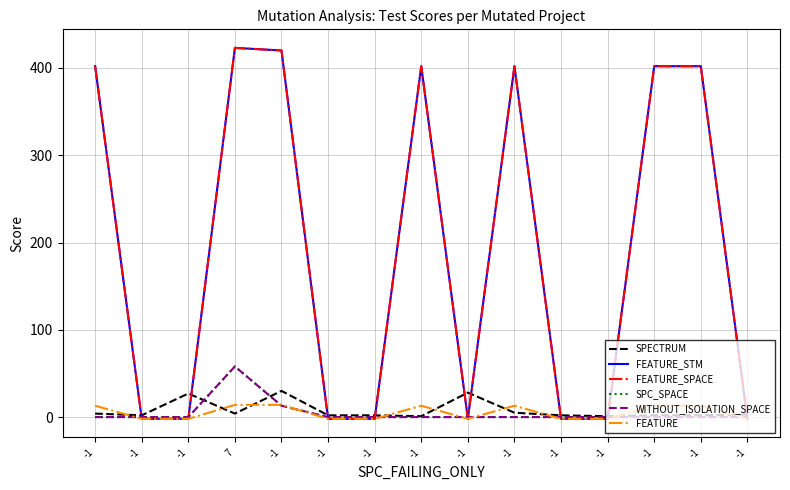

Between -1 and -1, which is larger?

-1